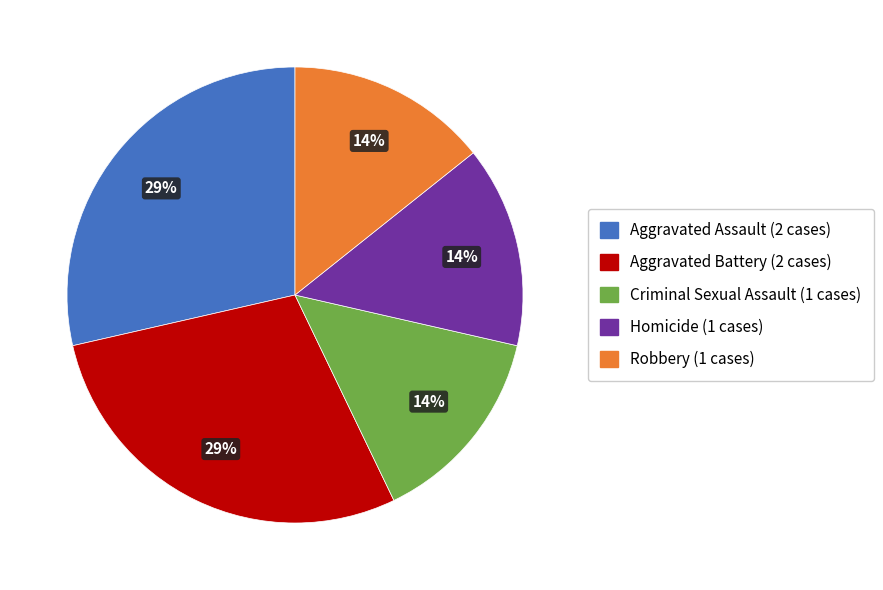

To the nearest percent, what is the average slice percentage?

20%